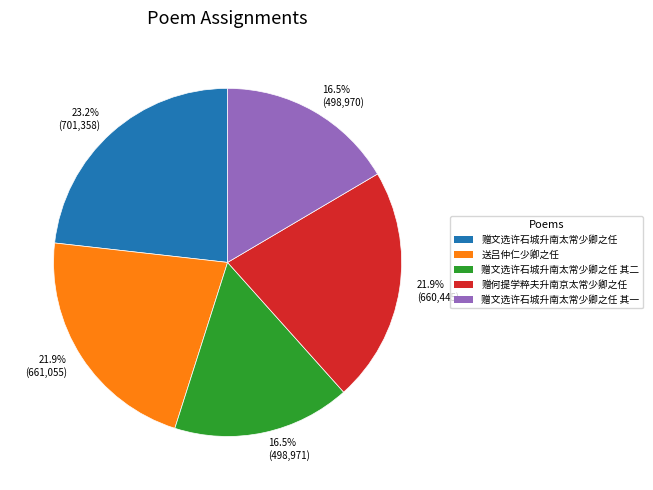

Does any single category account for the majority?

No